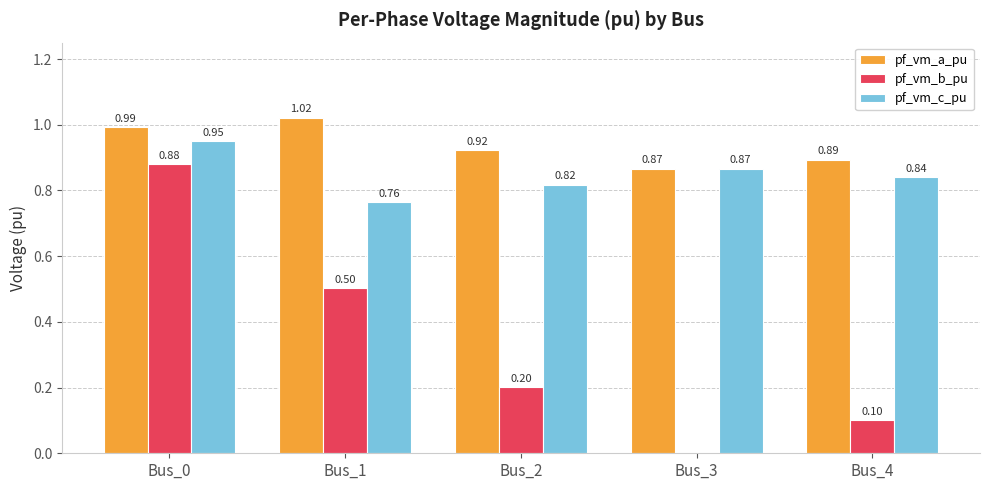

What is the sum of all pf_vm_a_pu values?

4.7